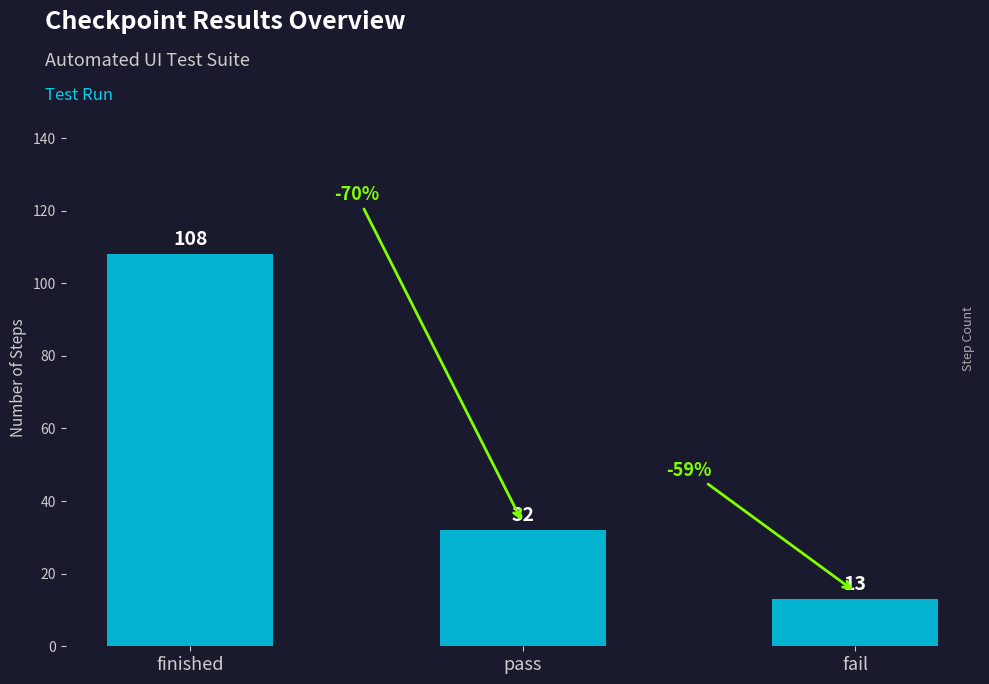

Count the values in the range 13 to 108.

3